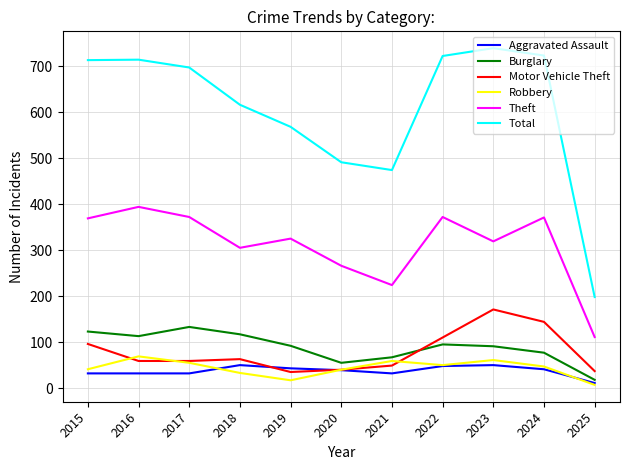

The value of Robbery at 2018 is 33. True or false?

True